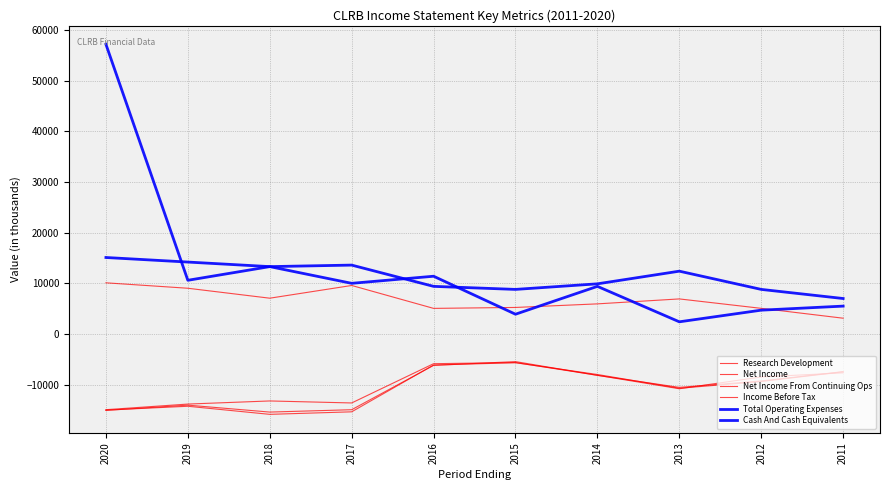

Reading right to left, what are all the values shown in this chart?

Research Development: 3111.3	5059.6	6920.5	5942.7	5235.6	5052.2	9575.6	7064.0	9027.6	10099.5
Net Income: -7437.9	-9277.5	-10546.6	-8173.4	-5459.1	-6205.0	-14959.1	-15426.1	-14056.3	-15096.5
Net Income From Continuing Ops: -7471.0	-9399.0	-10721.8	-8004.5	-5683.3	-6132.4	-15376.3	-15874.3	-14278.2	-15036.7
Income Before Tax: -7680.2	-8490.4	-10819.0	-8162.7	-5638.3	-5872.1	-13625.2	-13229.9	-13843.3	-14951.5
Total Operating Expenses: 7000.0	8800.0	12400.0	9900.0	8800.0	9400.0	13600.0	13300.0	14200.0	15100.0
Cash And Cash Equivalents: 5500.0	4700.0	2400.0	9400.0	3900.0	11400.0	10000.0	13300.0	10600.0	57200.0